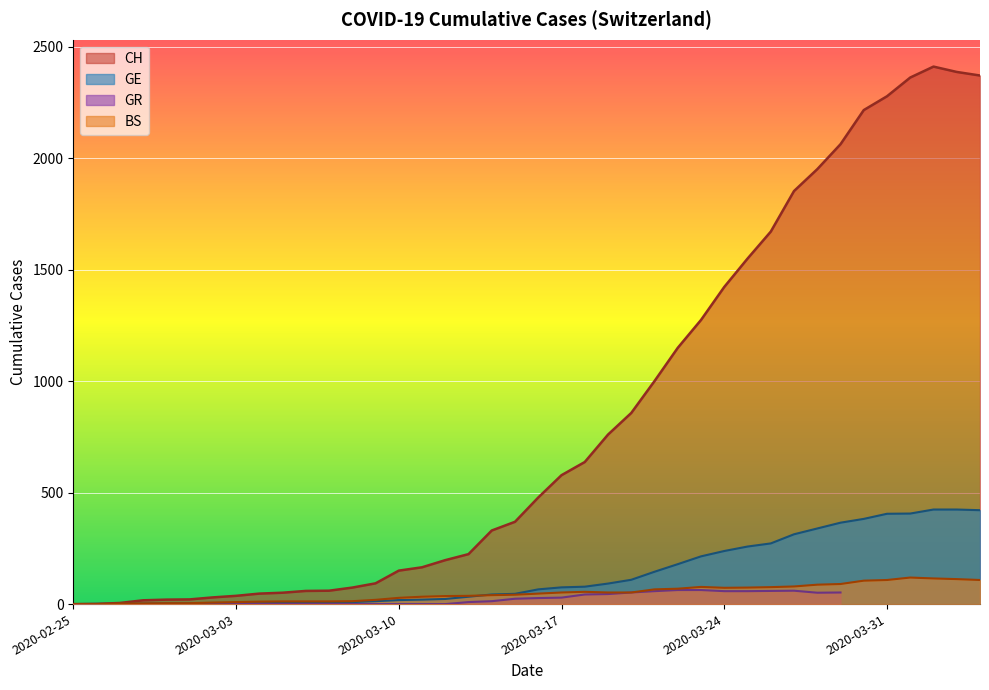

What is the total value across all series at 2020-03-15?

457